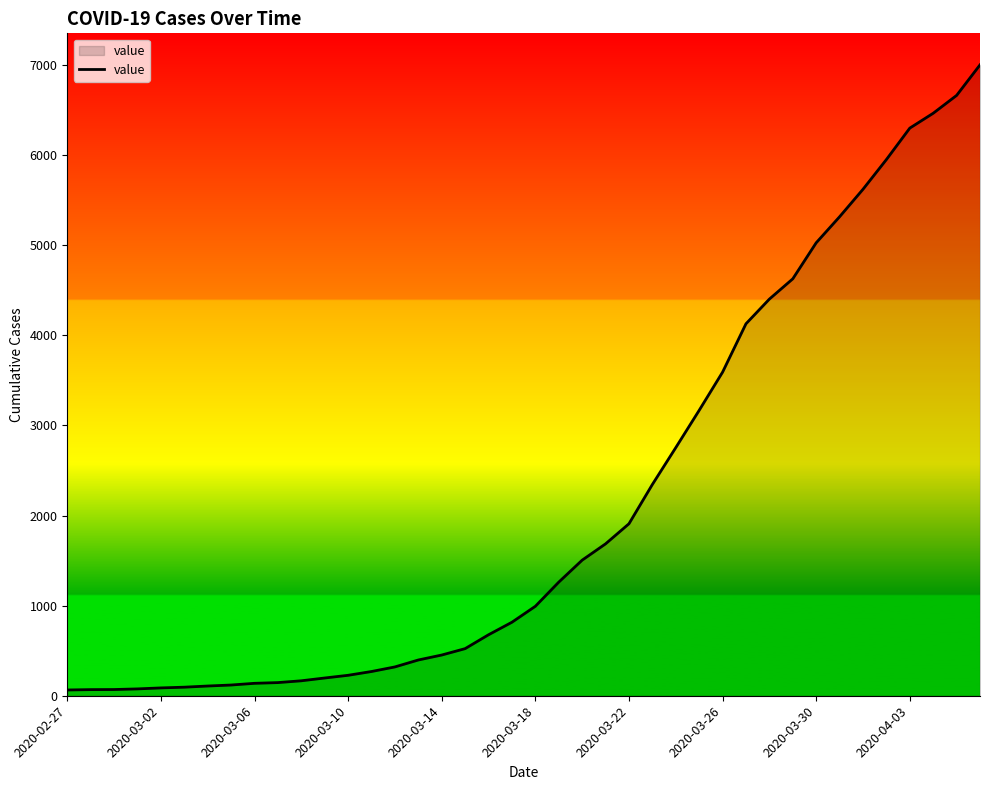

What is the difference between the second highest and second lowest values?

6596